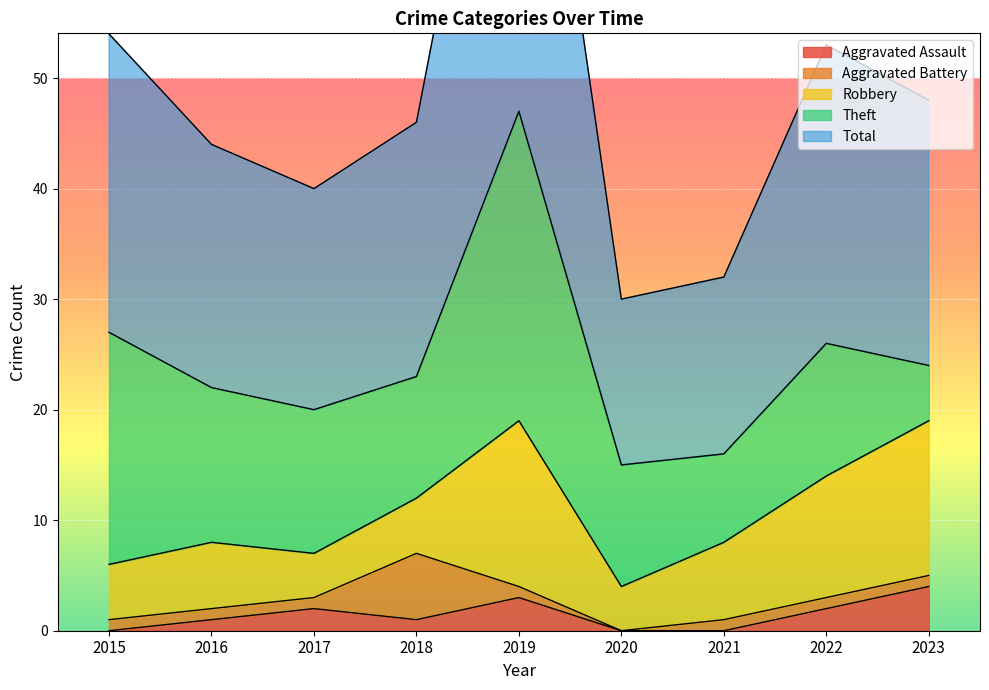

At how many categories does at least one series exceed 2?

9